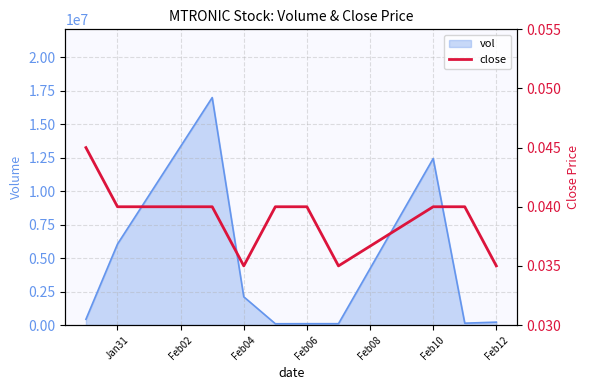

The value of vol at Feb04 is 3645051. True or false?

False